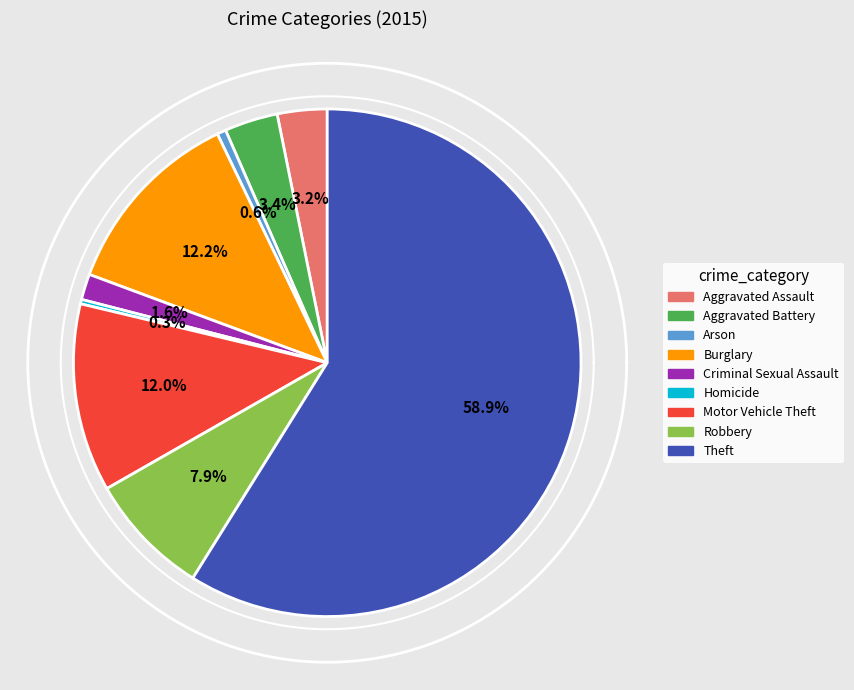

What is the change in value from Burglary to Robbery?

-77